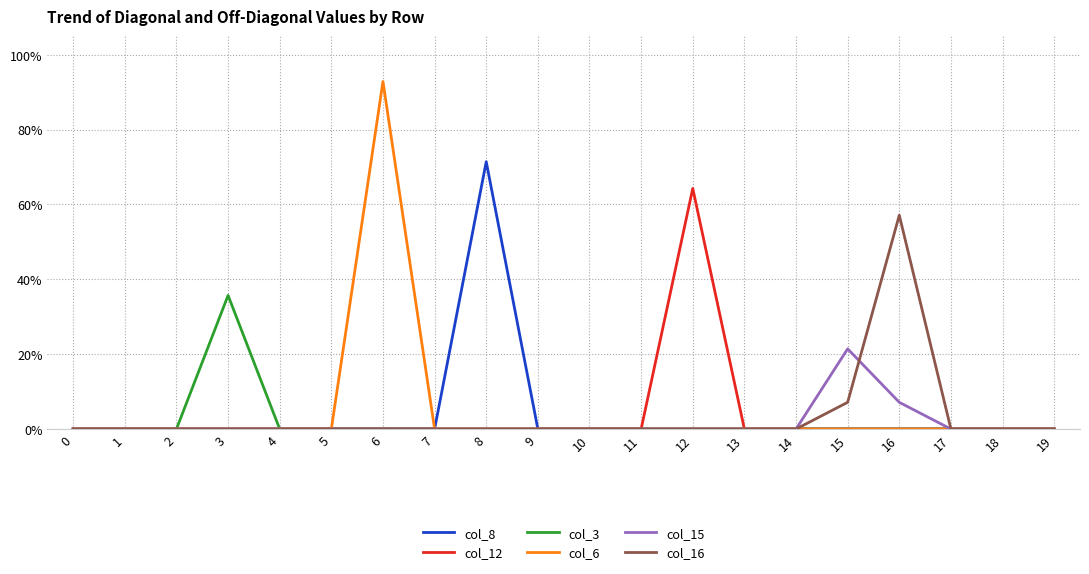

How many interior local peaks does the col_8 series have?

1